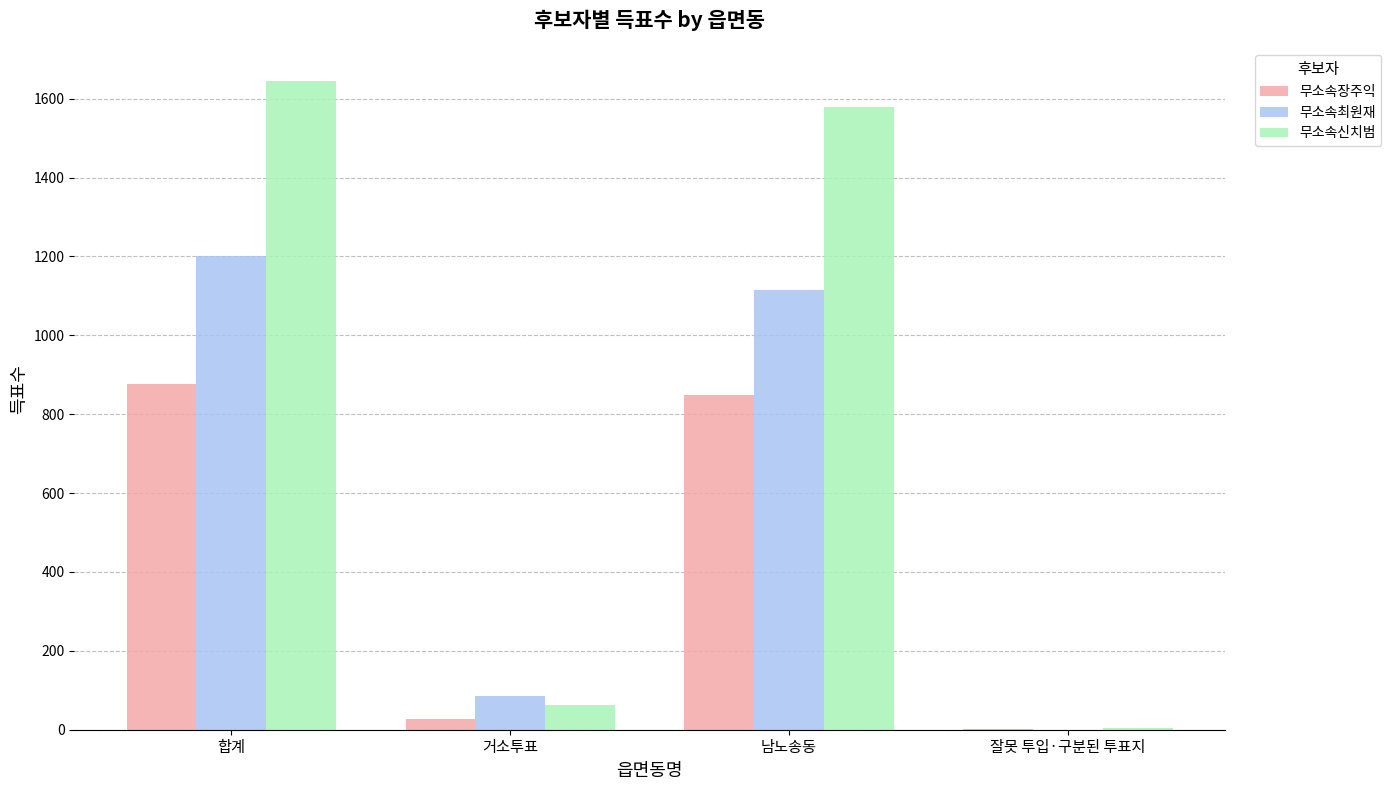

What are all the series names shown in the legend?

무소속장주익, 무소속최원재, 무소속신치범